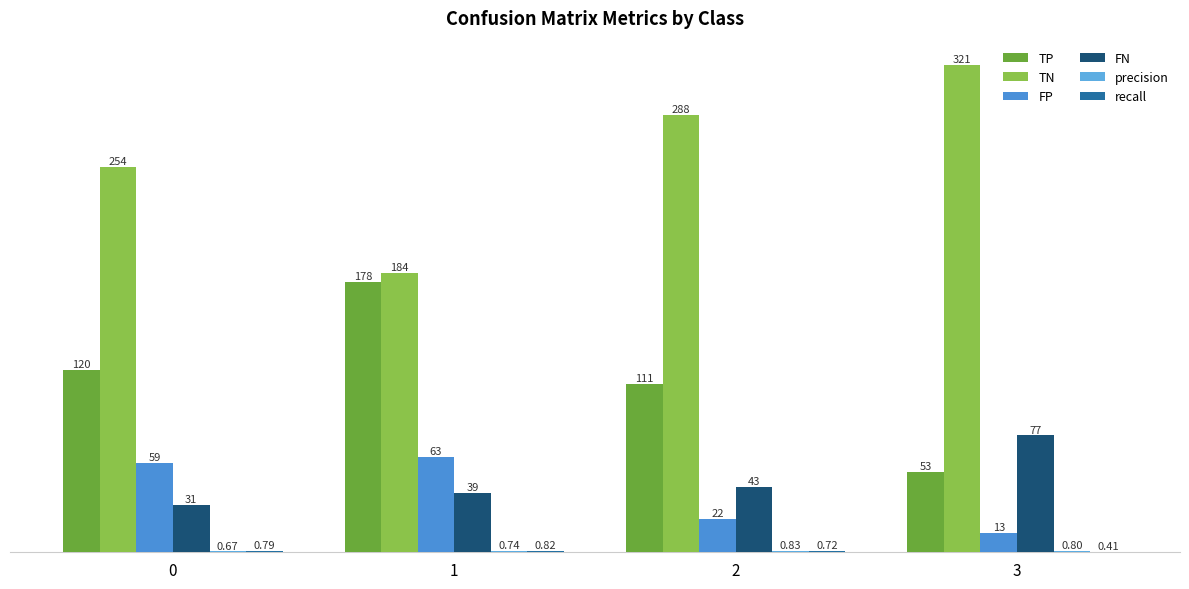

Rank the series at 3 from highest to lowest value.

TN, FN, TP, FP, precision, recall